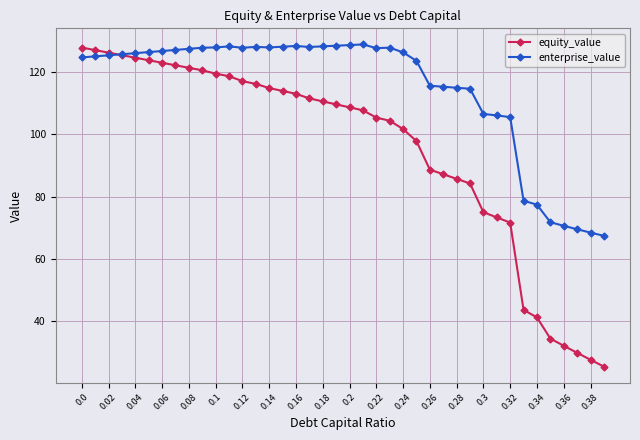

Rank the series by their average value, from lowest to highest.

equity_value, enterprise_value